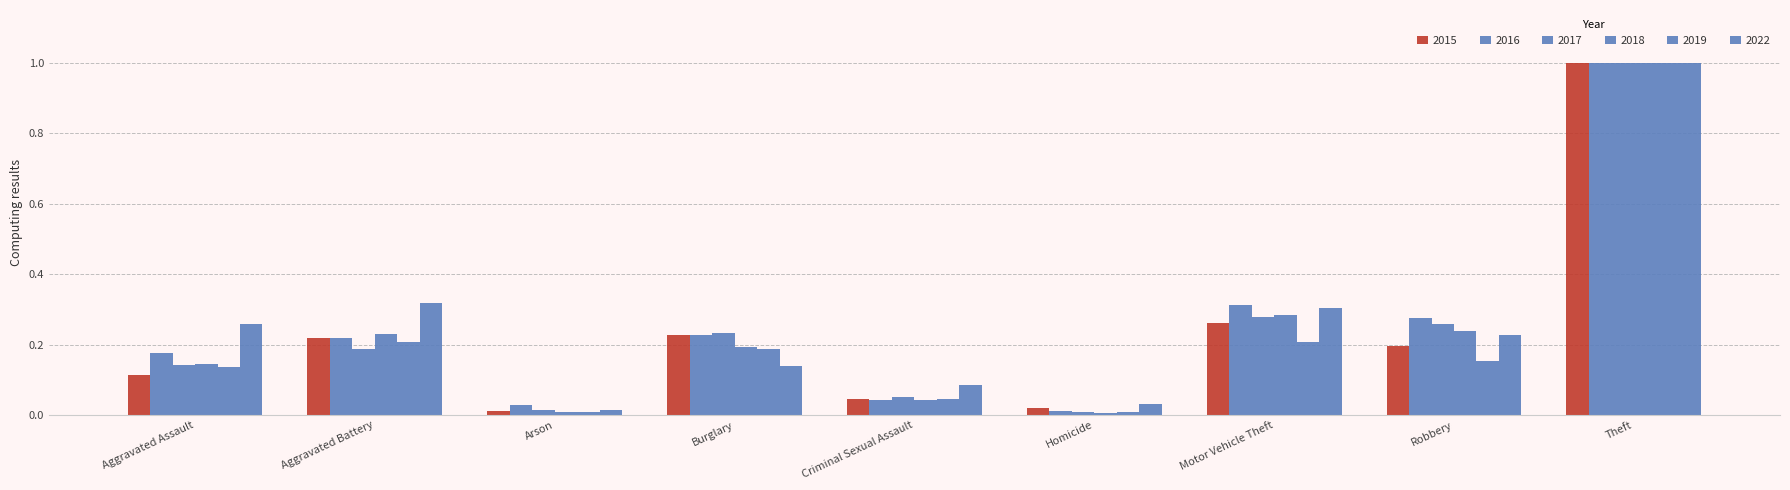

How many bars are there in each group?

6